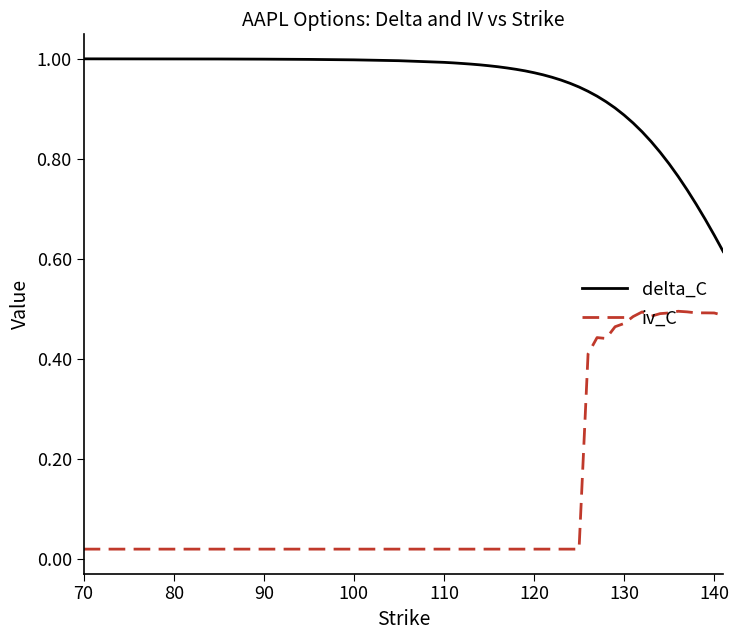

Count the number of data series in this chart.

2